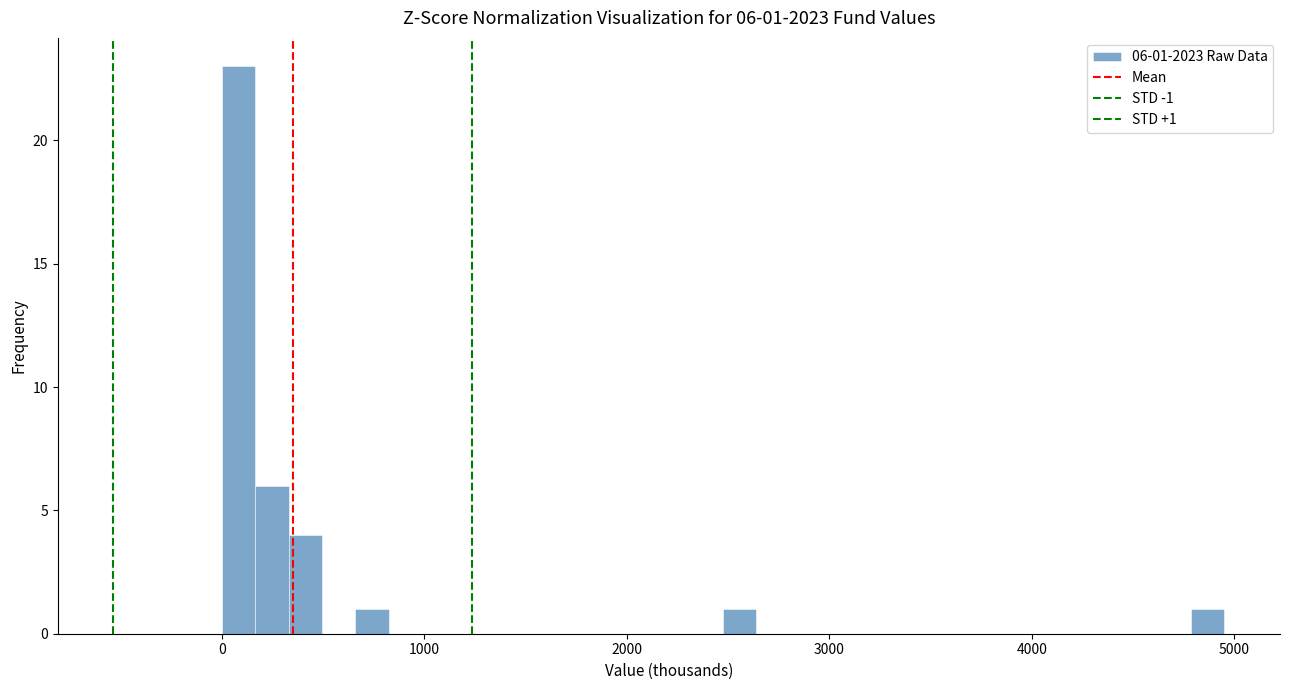

Read against the x-axis, roughly where is the centre of the tallest bar?

100